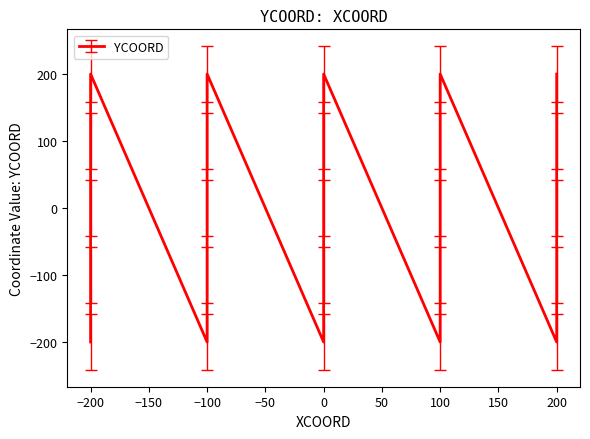

How many data points are above 0?

10